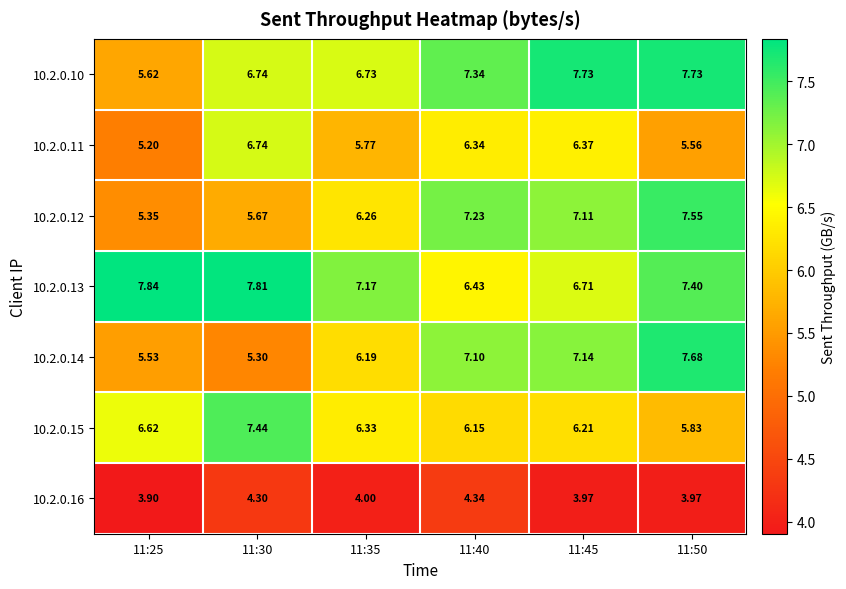

Which category has the highest value across all series?

11:25